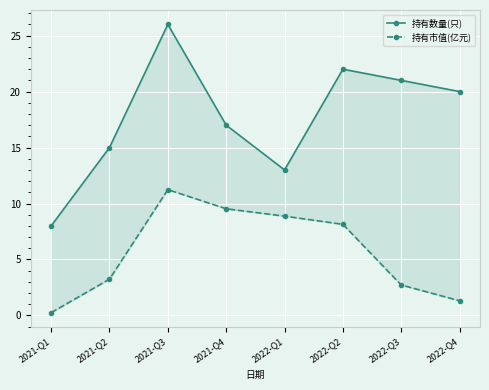

How many data points in 持有市值(亿元) are above 8?

4